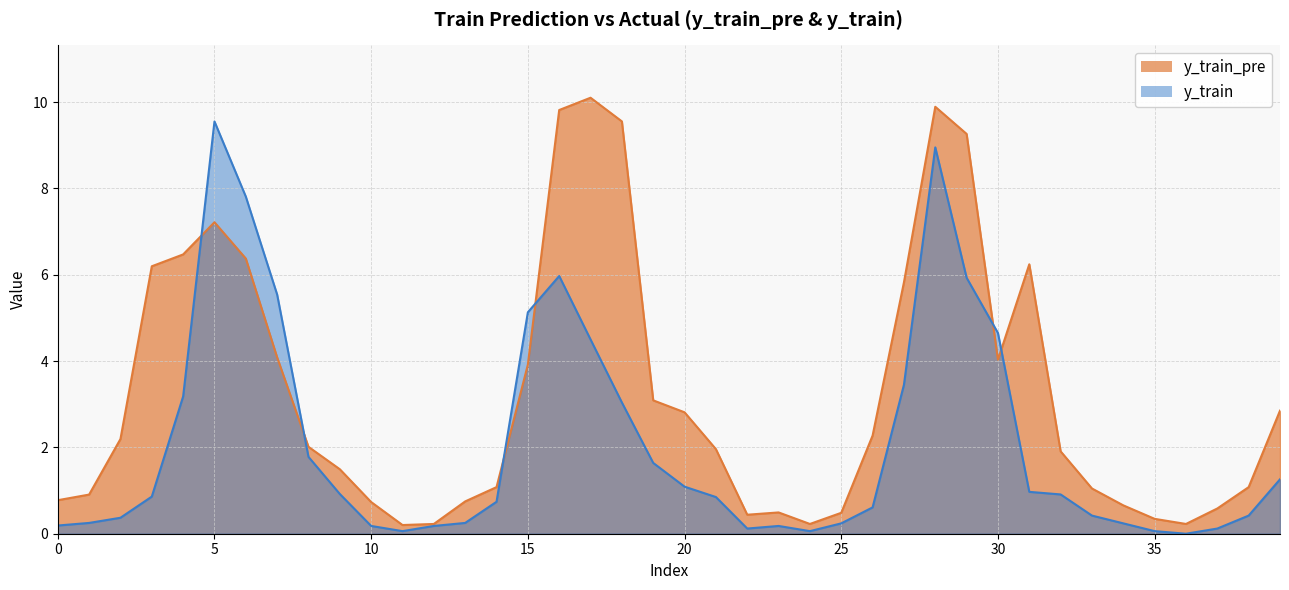

Is it true that y_train equals 0.4 at 13?

False